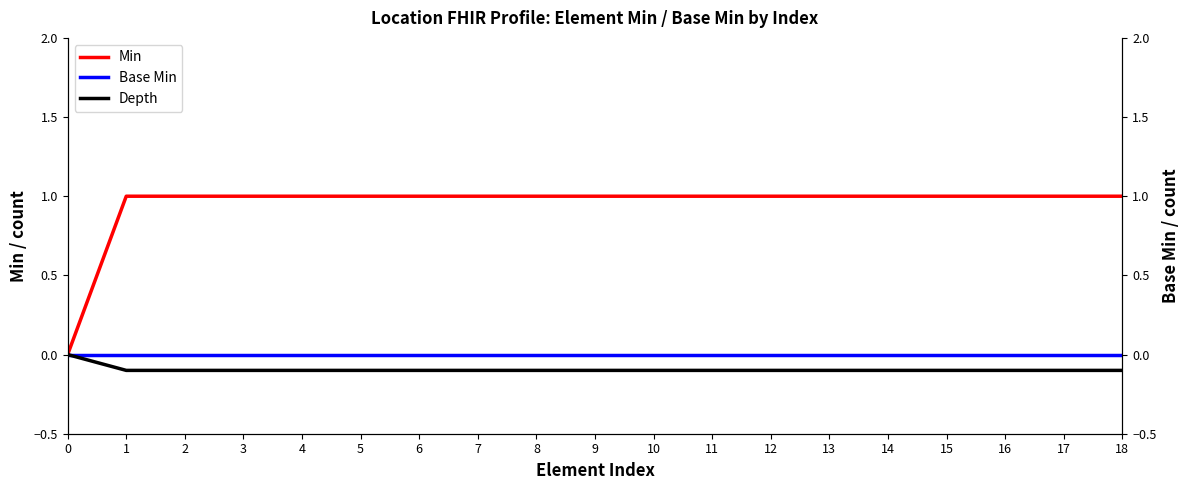

Reading left to right, list all the values displayed in this chart.

Min: 0.0	1.0	1.0	1.0	1.0	1.0	1.0	1.0	1.0	1.0	1.0	1.0	1.0	1.0	1.0	1.0	1.0	1.0	1.0
Base Min: 0.0	0.0	0.0	0.0	0.0	0.0	0.0	0.0	0.0	0.0	0.0	0.0	0.0	0.0	0.0	0.0	0.0	0.0	0.0
Depth: 0.0	-0.1	-0.1	-0.1	-0.1	-0.1	-0.1	-0.1	-0.1	-0.1	-0.1	-0.1	-0.1	-0.1	-0.1	-0.1	-0.1	-0.1	-0.1